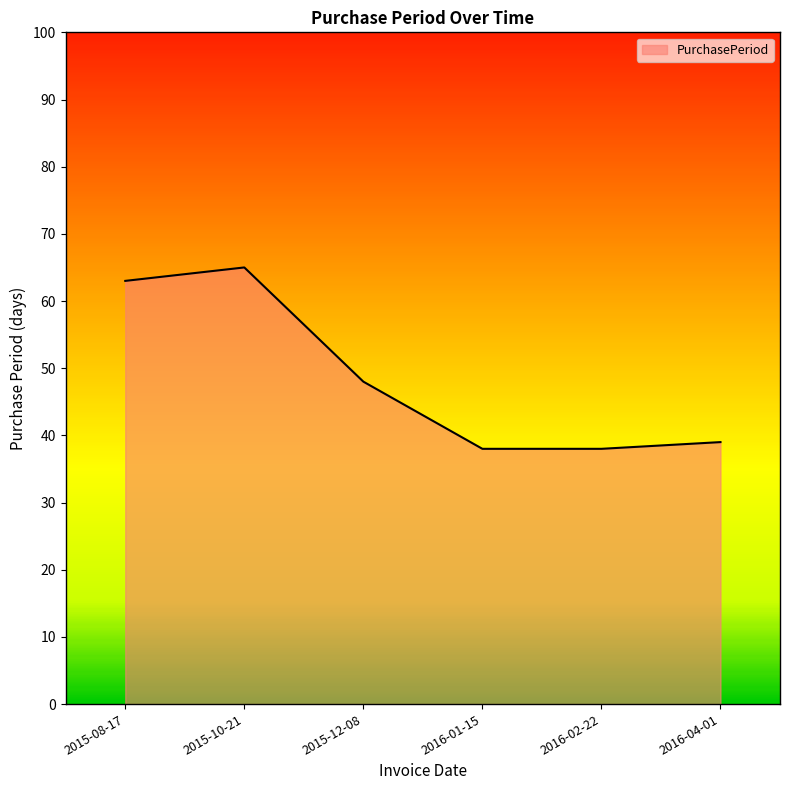

What position from the left is 2015-12-08?

3